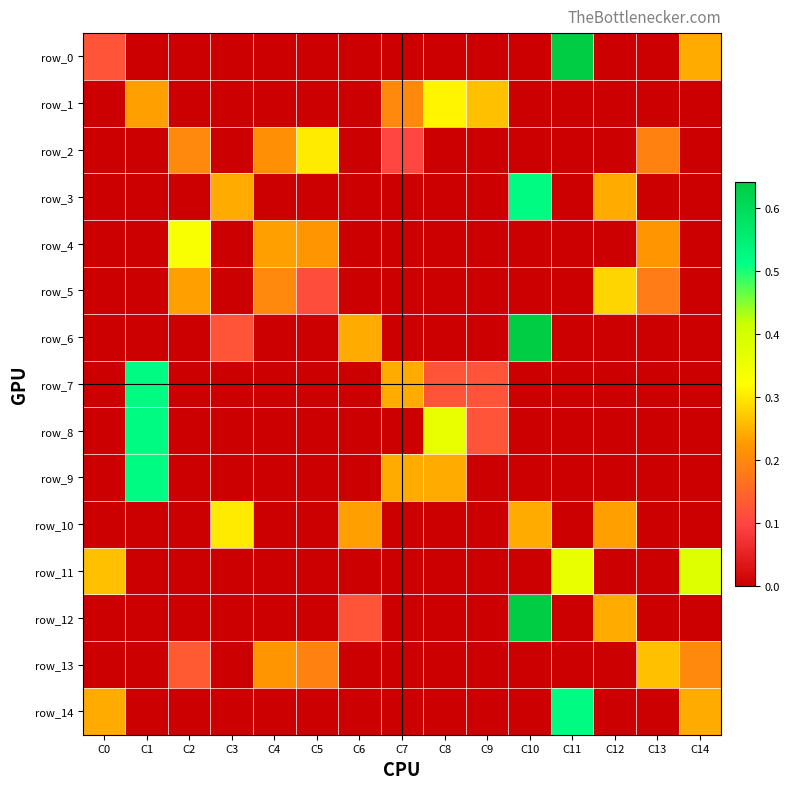

What is the highest value of the row_11 series?

0.4